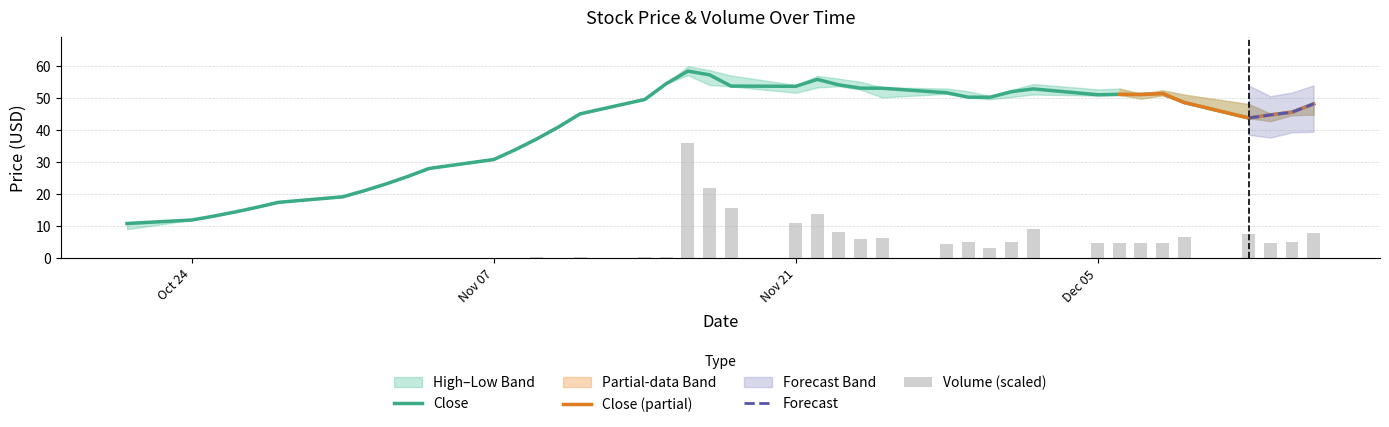

What is the minimum value for Close?

10.8